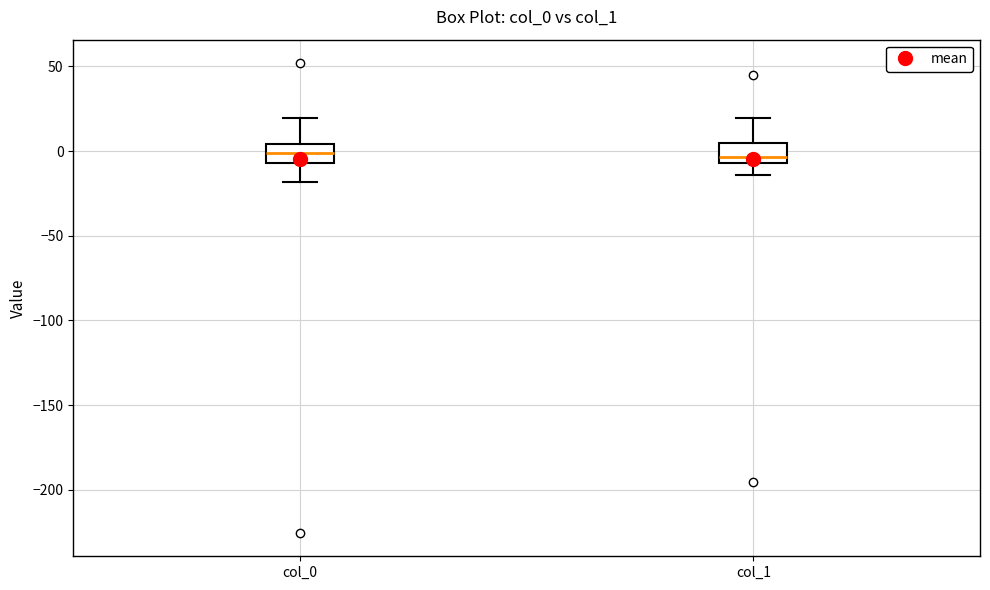

Where is the upper edge of the box for col_1 on the y-axis? The values are not printed on the chart, so give them approximately, as read against the axis.

5